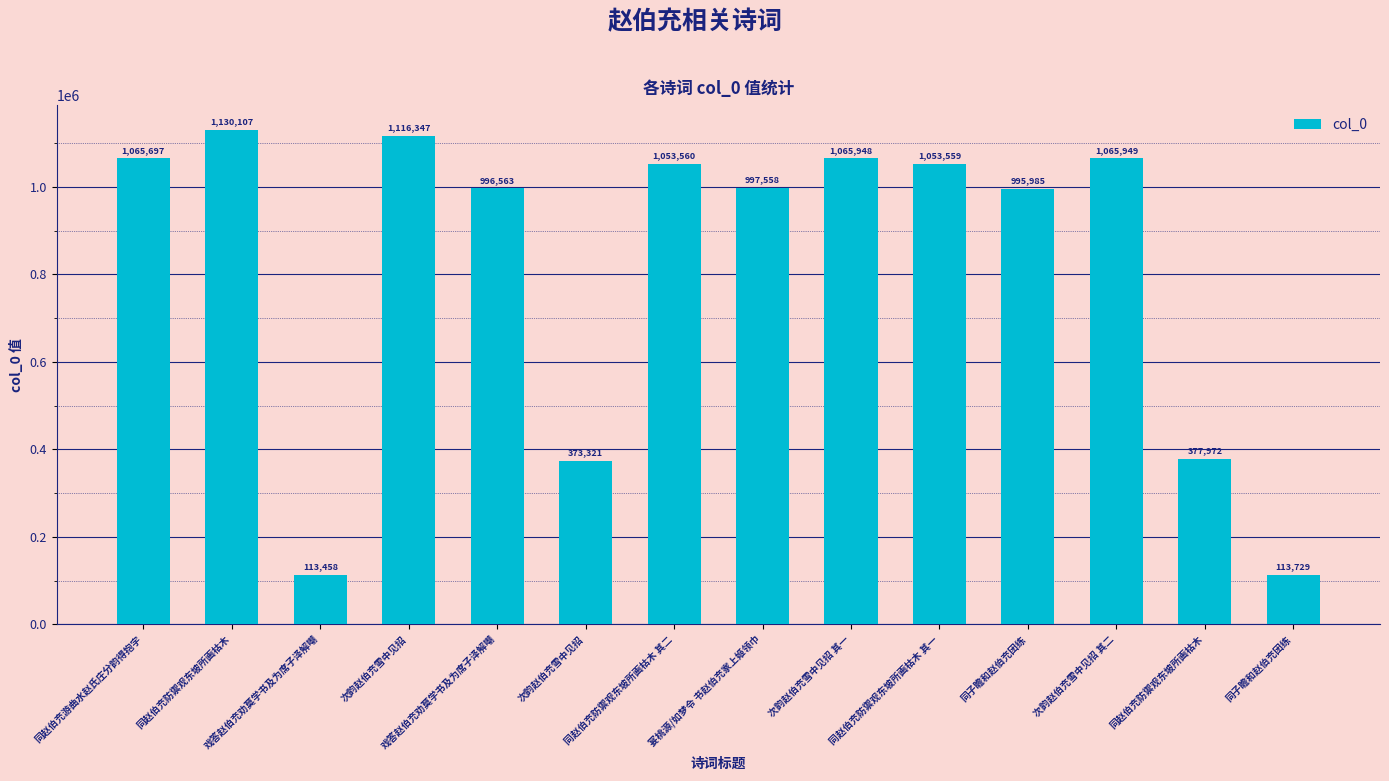

How many bars are there in total?

14